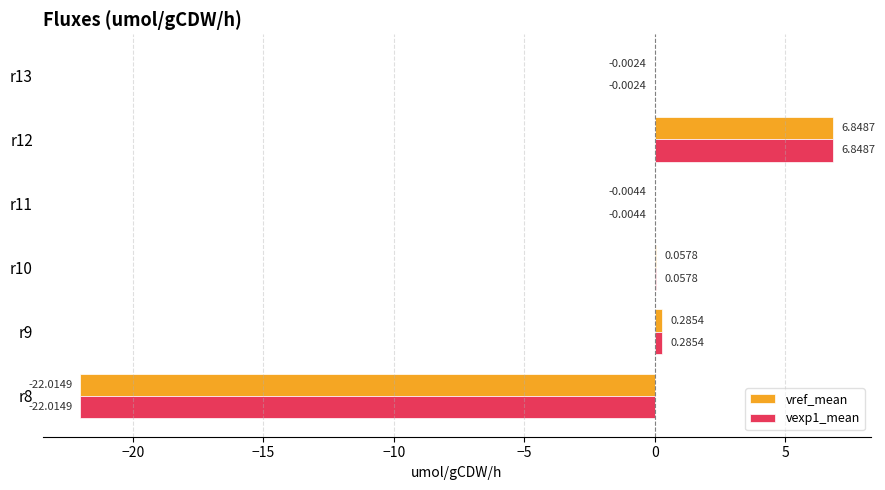

At which category is the sum across all series the highest?

r12